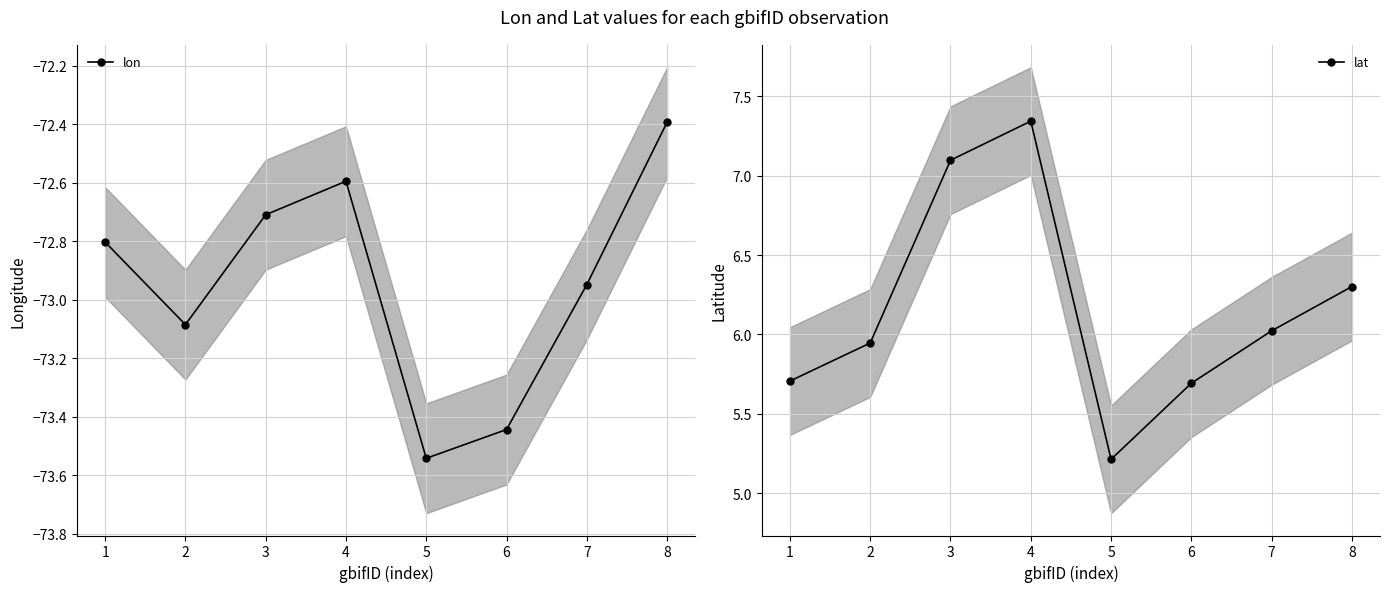

True or false: lat has more than 2 interior local peaks.

False